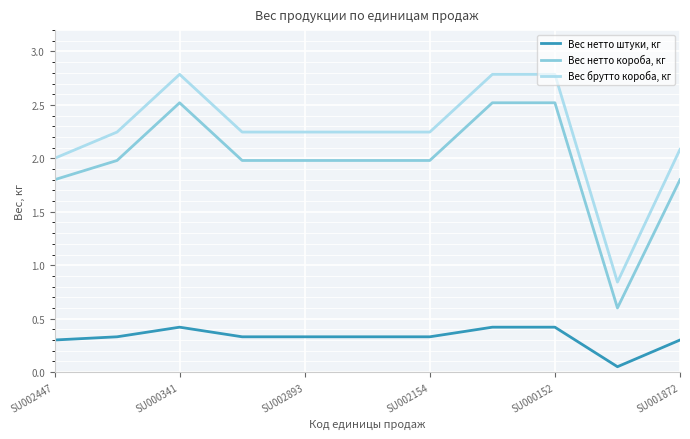

Which series has the largest range (max minus min)?

Вес брутто короба, кг